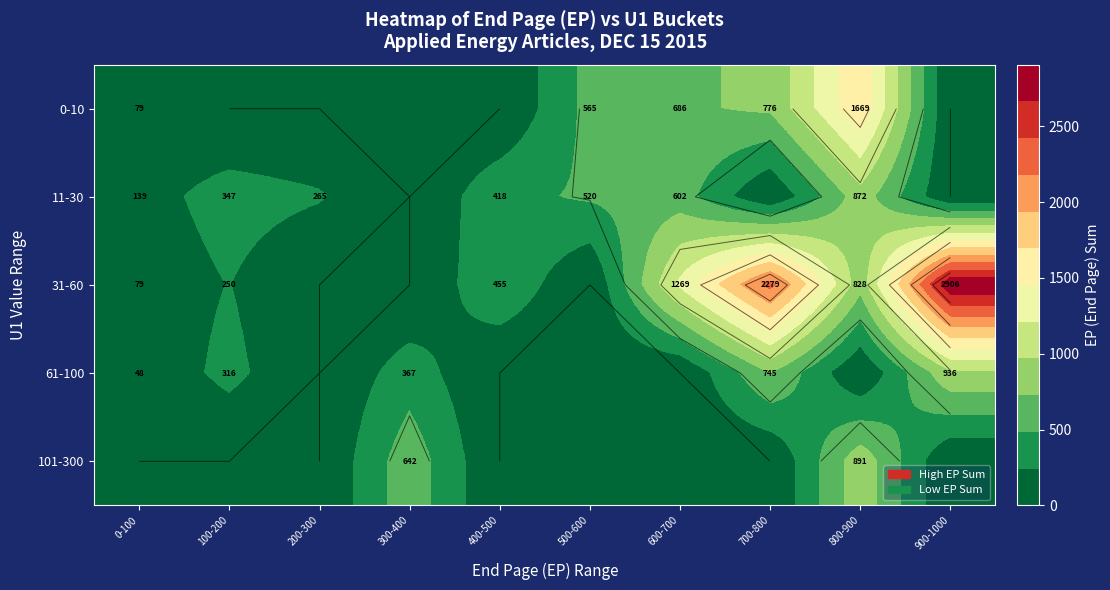

Count the number of data series in this chart.

5